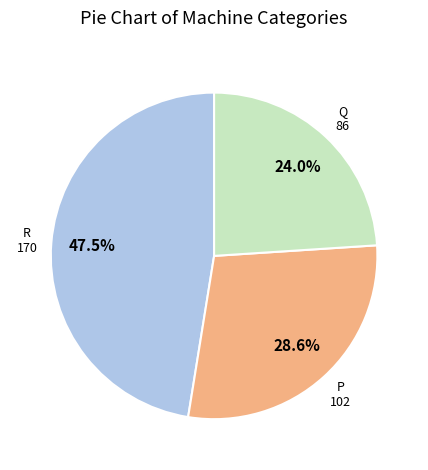

How many slices are in this pie chart?

3